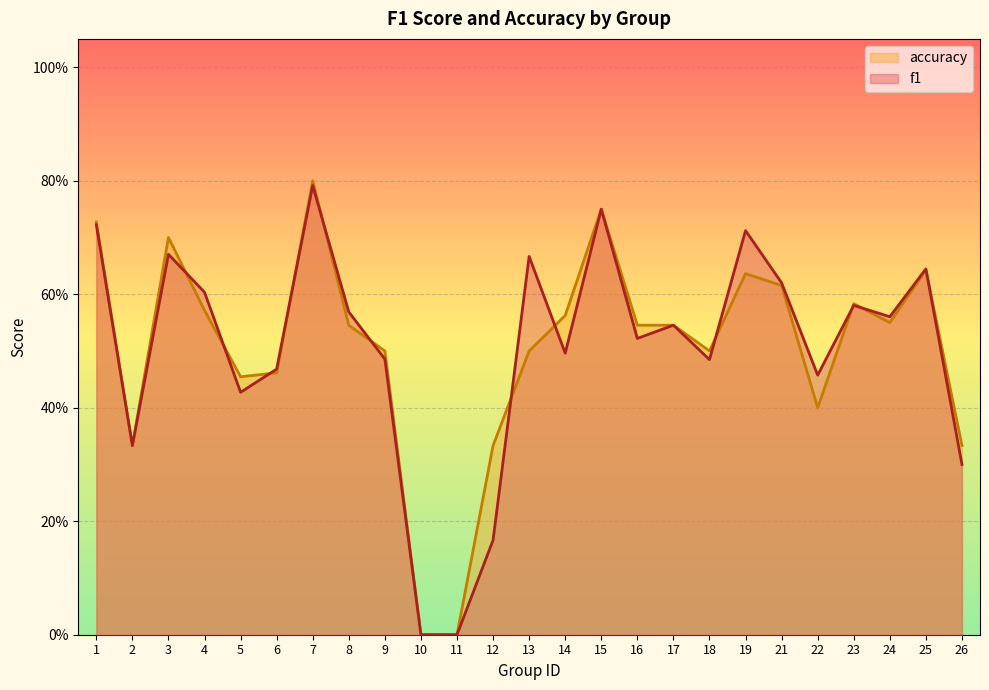

What is the value of the f1 point at the 21st from the left?

0.5